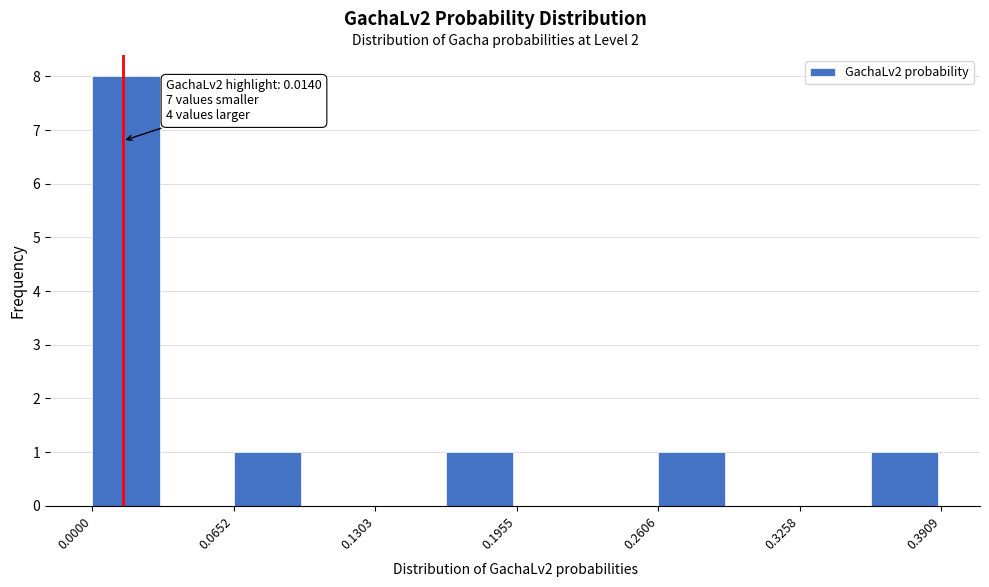

Around what value on the x-axis is the tallest bar? Give the approximate position of its centre, as read against the axis.

0.02